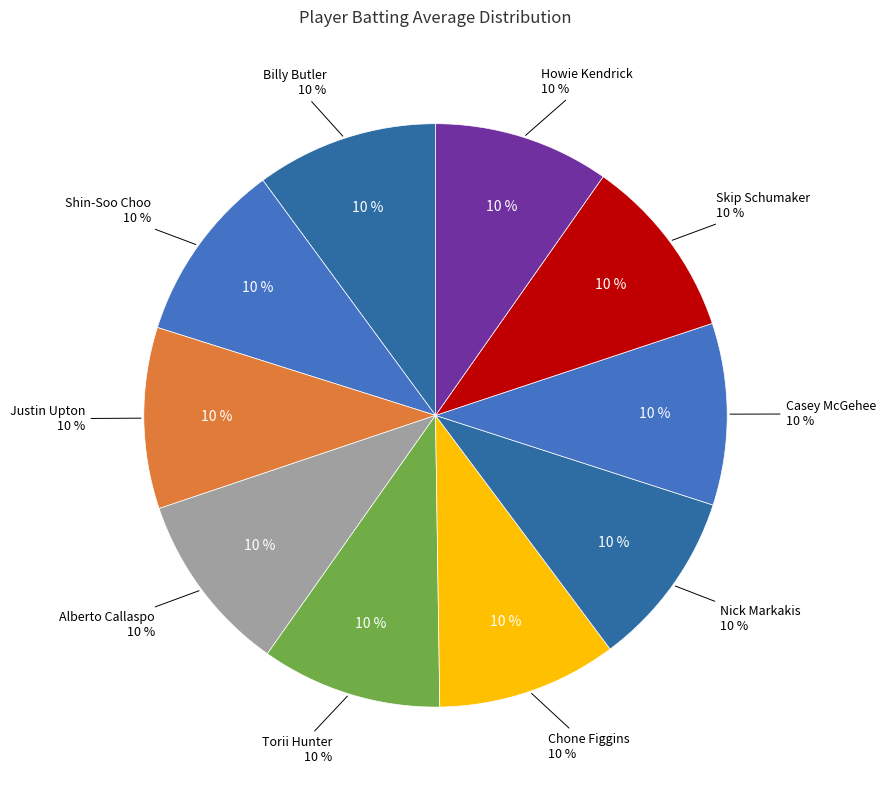

Is the sum of Howie Kendrick and Nick Markakis greater than half?

No